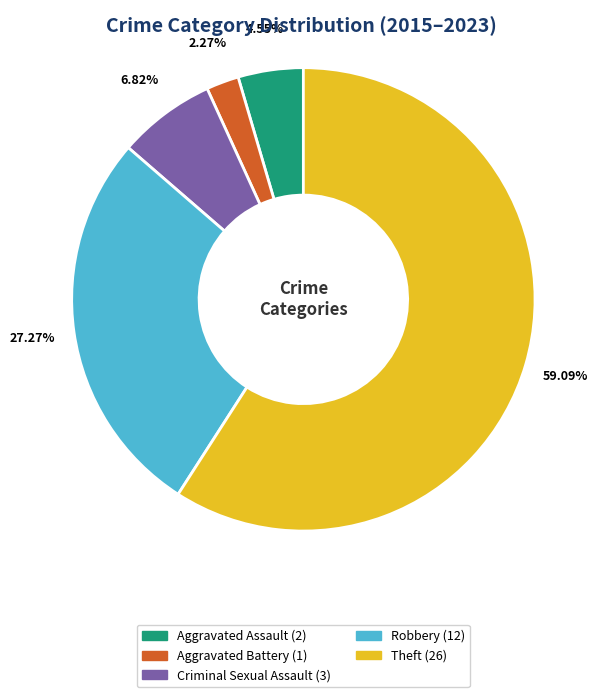

Is the sum of Aggravated Battery and Robbery greater than half?

No